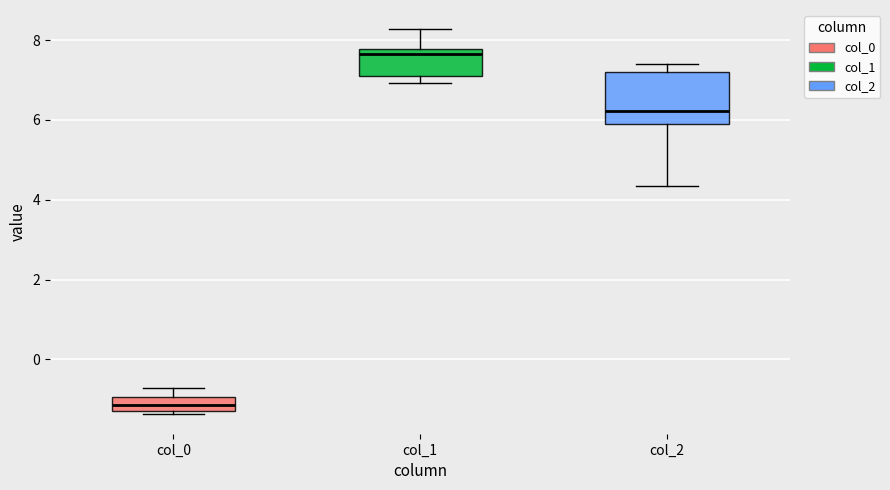

Reading left to right, read every box against the y-axis: the position of its median line, the range the box covers, and the ends of its whiskers. The values are not printed on the chart, so give them approximately, as read against the axis.

col_0: median -1.2, box -1.4 to -1.0, whiskers -1.4 (just below the box's lower edge) to -0.8
col_1: median 7.6, box 7.0 to 7.8, whiskers 7.0 (just below the box's lower edge) to 8.2
col_2: median 6.2, box 6.0 to 7.2, whiskers 4.4 to 7.4